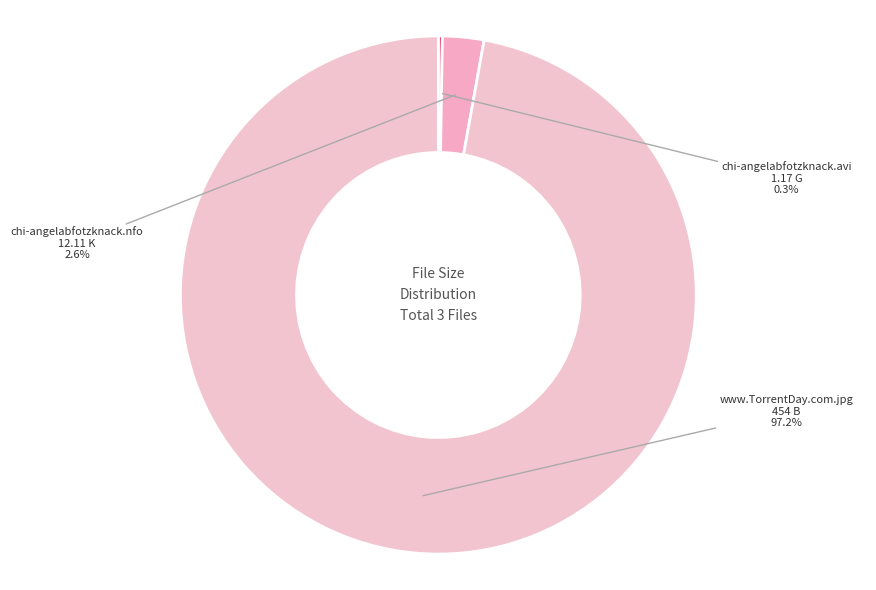

How much of the chart is everything except chi-angelabfotzknack.nfo?

97.4%